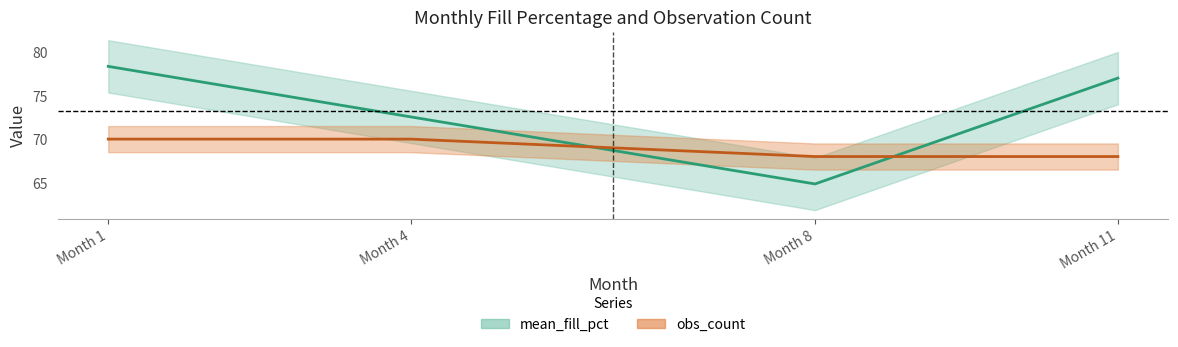

At which category is the sum across all series the highest?

Month 1